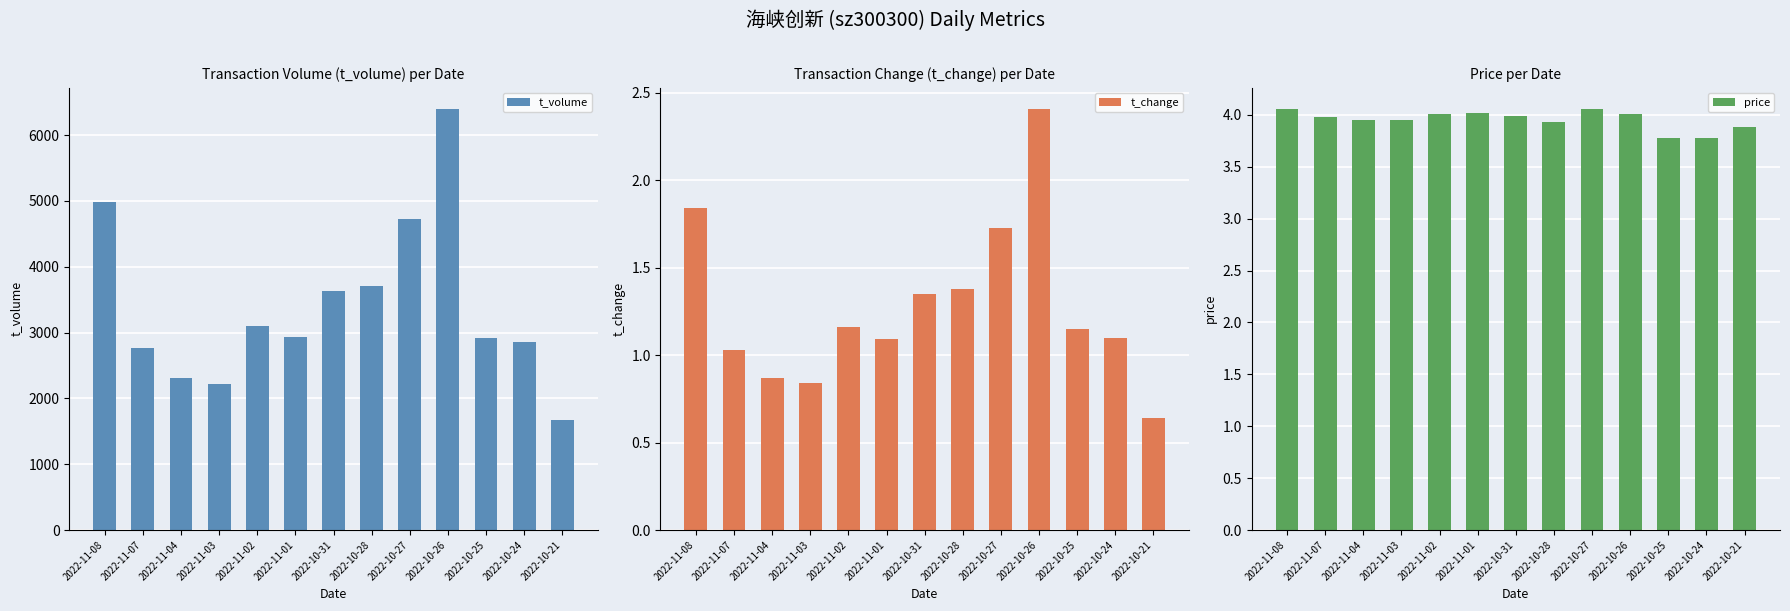

Reading right to left, list all the values displayed in this chart.

t_volume: 2022-10-21=1667.0	2022-10-24=2852.0	2022-10-25=2911.0	2022-10-26=6402.0	2022-10-27=4730.0	2022-10-28=3709.0	2022-10-31=3638.0	2022-11-01=2932.0	2022-11-02=3104.0	2022-11-03=2224.0	2022-11-04=2309.0	2022-11-07=2759.0	2022-11-08=4989.0
t_change: 2022-10-21=0.6	2022-10-24=1.1	2022-10-25=1.1	2022-10-26=2.4	2022-10-27=1.7	2022-10-28=1.4	2022-10-31=1.4	2022-11-01=1.1	2022-11-02=1.2	2022-11-03=0.8	2022-11-04=0.9	2022-11-07=1.0	2022-11-08=1.8
price: 2022-10-21=3.9	2022-10-24=3.8	2022-10-25=3.8	2022-10-26=4.0	2022-10-27=4.1	2022-10-28=3.9	2022-10-31=4.0	2022-11-01=4.0	2022-11-02=4.0	2022-11-03=4.0	2022-11-04=4.0	2022-11-07=4.0	2022-11-08=4.1